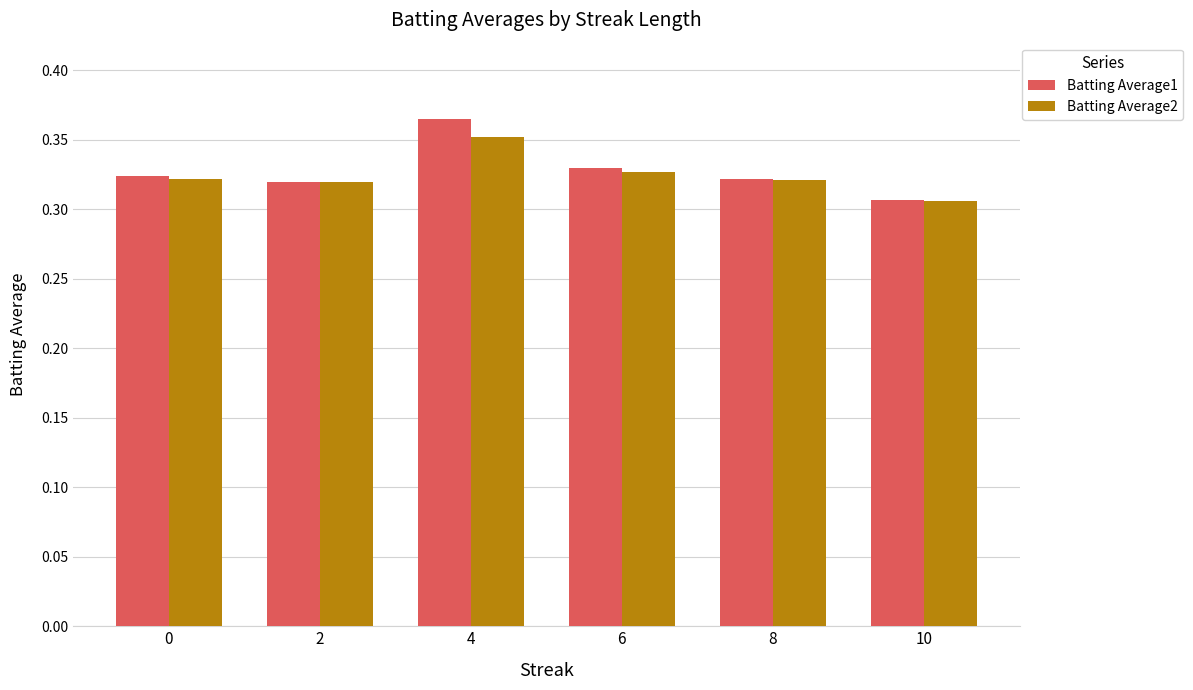

The value of Batting Average1 at 10 is 0.4. True or false?

False